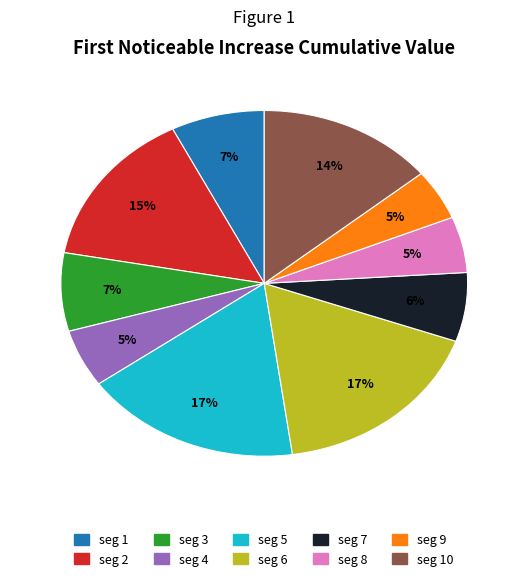

Is there a majority slice in this chart?

No